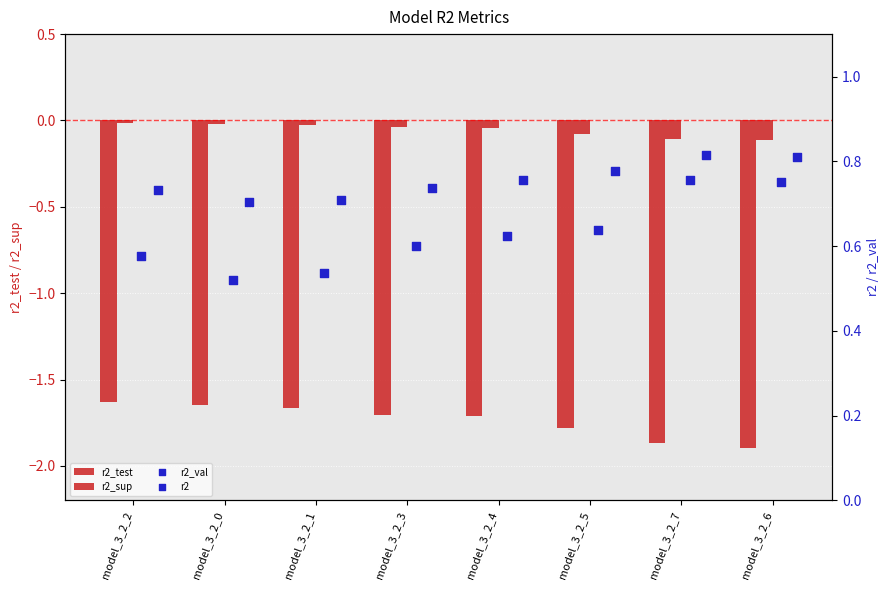

At how many categories does at least one series exceed 0?

8